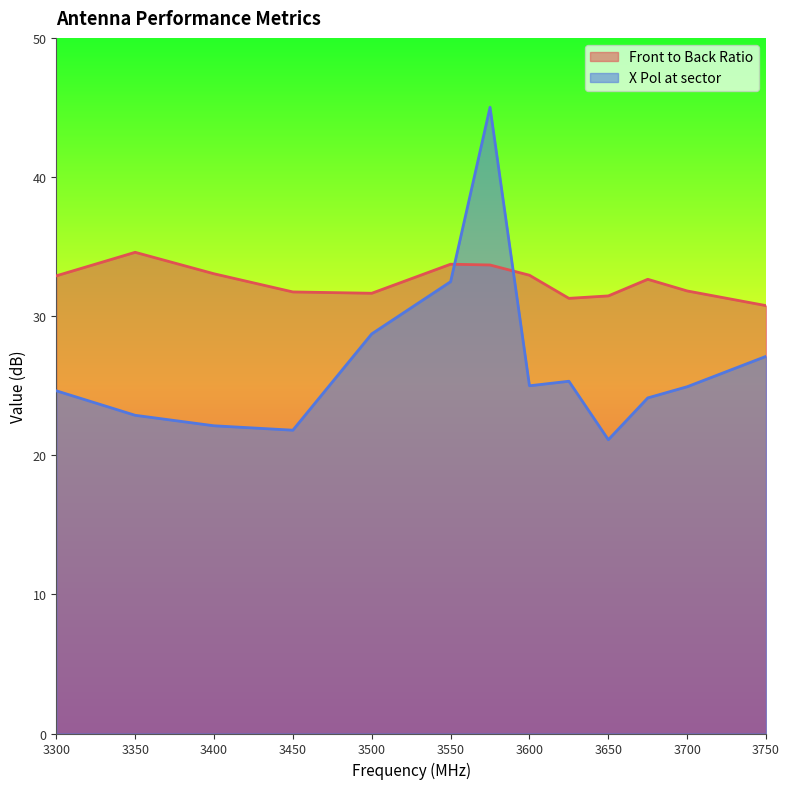

Reading right to left, transcribe all the data shown in this chart.

Front to Back Ratio: 30.8	31.8	32.6	31.5	31.3	32.9	33.7	33.7	31.6	31.7	33.0	34.6	32.9
X Pol at sector: 27.1	24.9	24.1	21.1	25.3	25.0	45.0	32.5	28.7	21.8	22.1	22.9	24.6